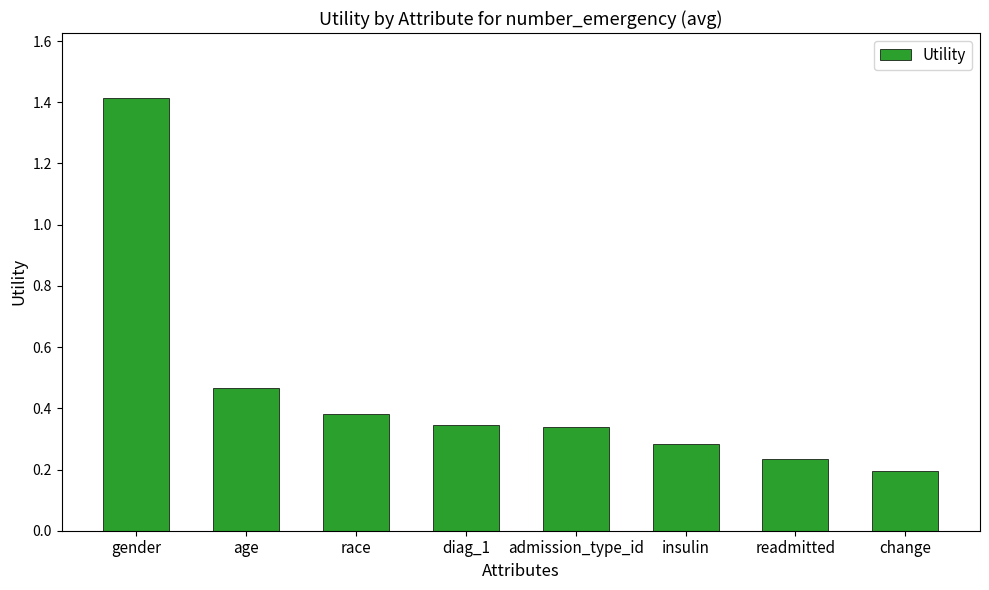

True or false: the data shows 2.0 at gender.

False